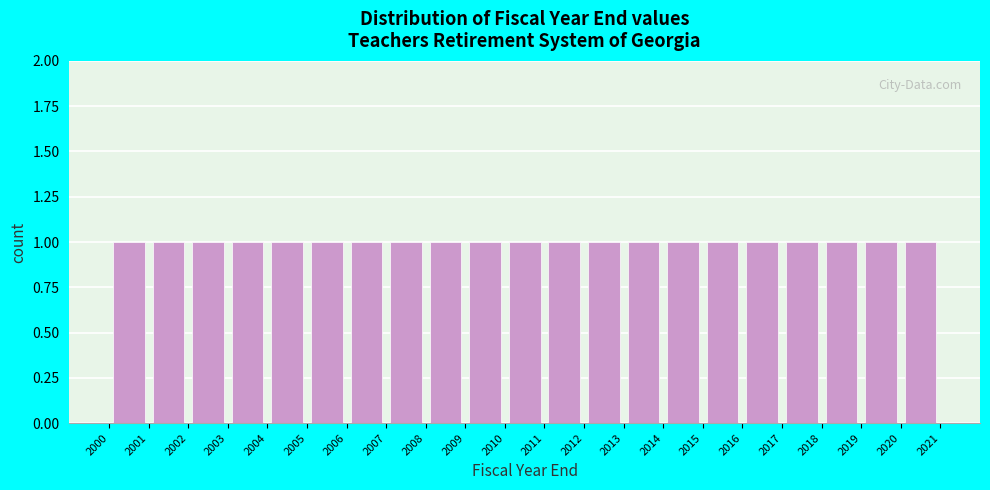

Reading left to right, list every bar in this chart as the range it spans on the x-axis followed by its height. The values are not printed on the chart, so give them approximately, as read against the axis.

2000 to 2001: 1
2001 to 2002: 1
2002 to 2003: 1
2003 to 2004: 1
2004 to 2005: 1
2005 to 2006: 1
2006 to 2007: 1
2007 to 2008: 1
2008 to 2009: 1
2009 to 2010: 1
2010 to 2011: 1
2011 to 2012: 1
2012 to 2013: 1
2013 to 2014: 1
2014 to 2015: 1
2015 to 2016: 1
2016 to 2017: 1
2017 to 2018: 1
2018 to 2019: 1
2019 to 2020: 1
2020 to 2021: 1